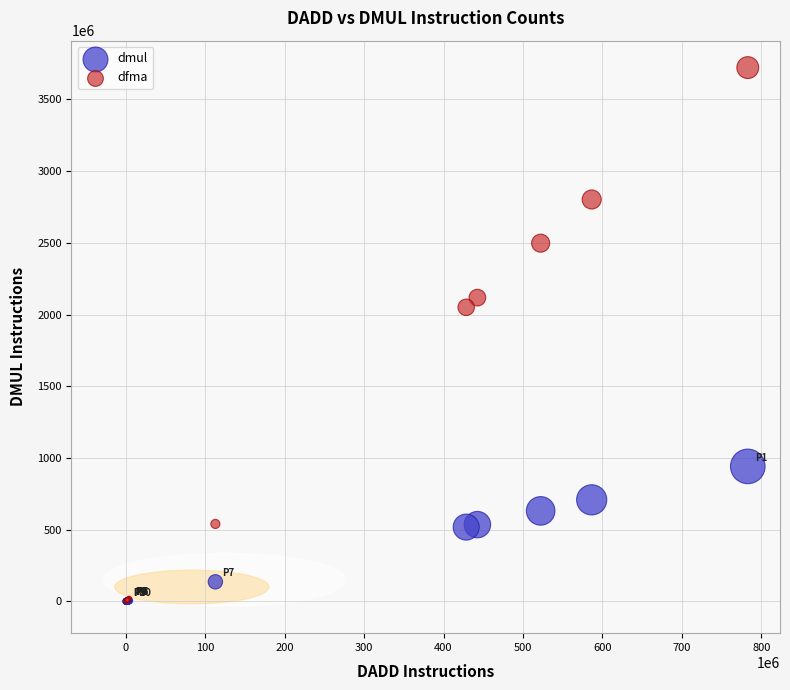

Which series contains the highest Y value?

dfma